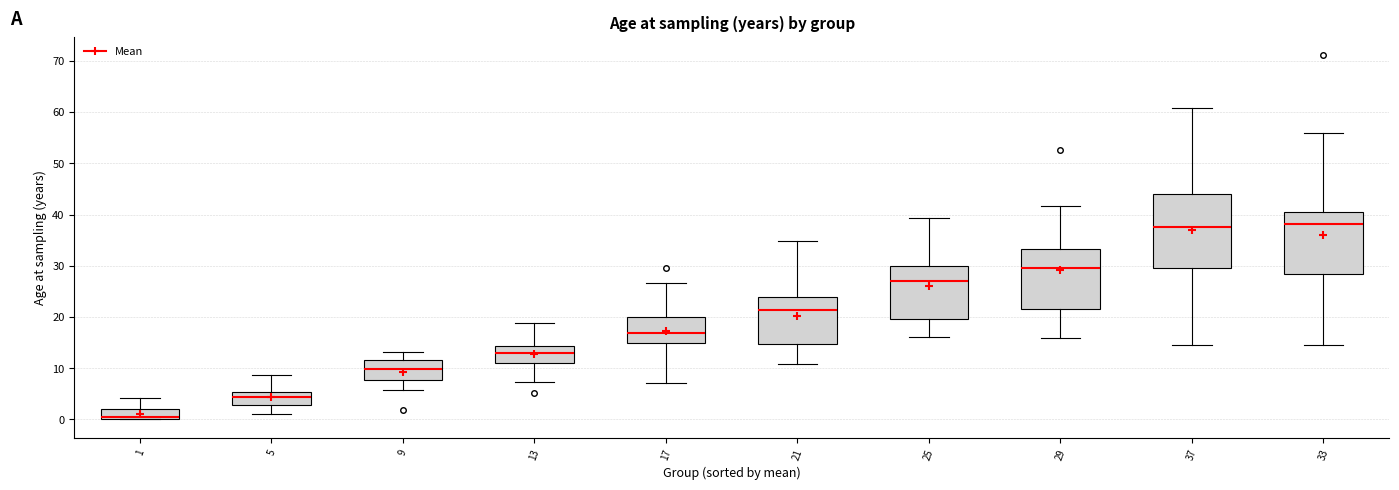

Reading left to right, transcribe this box plot: for each box, give where its median line is, the range the box spans, and where its two whiskers end, as read against the y-axis. The values are not printed on the chart, so give them approximately, as read against the axis.

1: median 1, box 0 to 2, whiskers 0 to 4
5: median 4, box 3 to 5, whiskers 1 to 9
9: median 10, box 8 to 12, whiskers 6 to 13
13: median 13, box 11 to 14, whiskers 7 to 19
17: median 17, box 15 to 20, whiskers 7 to 27
21: median 21, box 15 to 24, whiskers 11 to 35
25: median 27, box 20 to 30, whiskers 16 to 39
29: median 30, box 22 to 33, whiskers 16 to 42
37: median 38, box 30 to 44, whiskers 15 to 61
33: median 38, box 28 to 41, whiskers 15 to 56